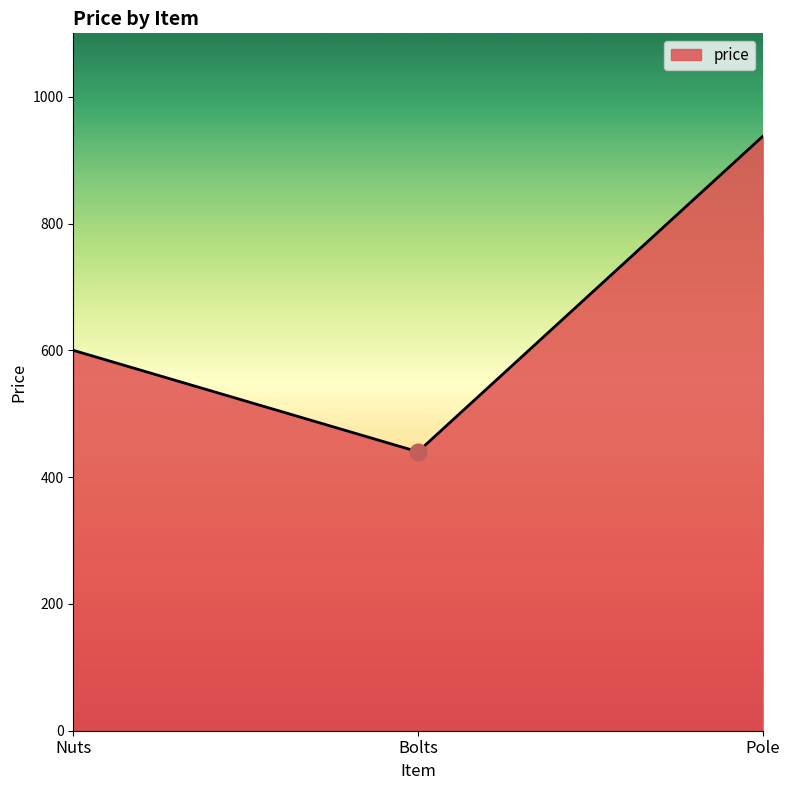

List the labels in order of value, smallest first.

Bolts, Nuts, Pole